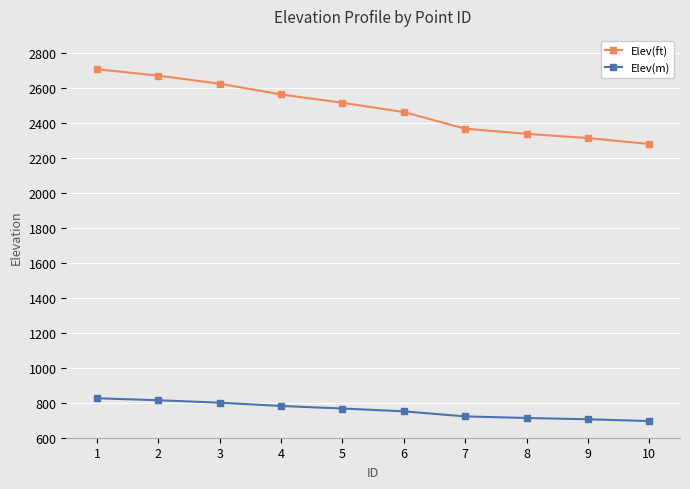

Which series has the largest total across all categories?

Elev(ft)